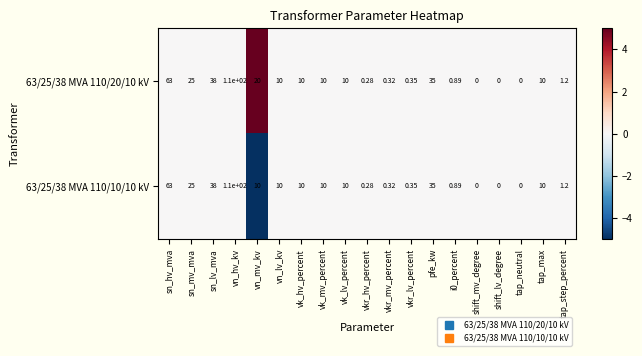

Which series has the largest total across all categories?

63/25/38 MVA 110/20/10 kV